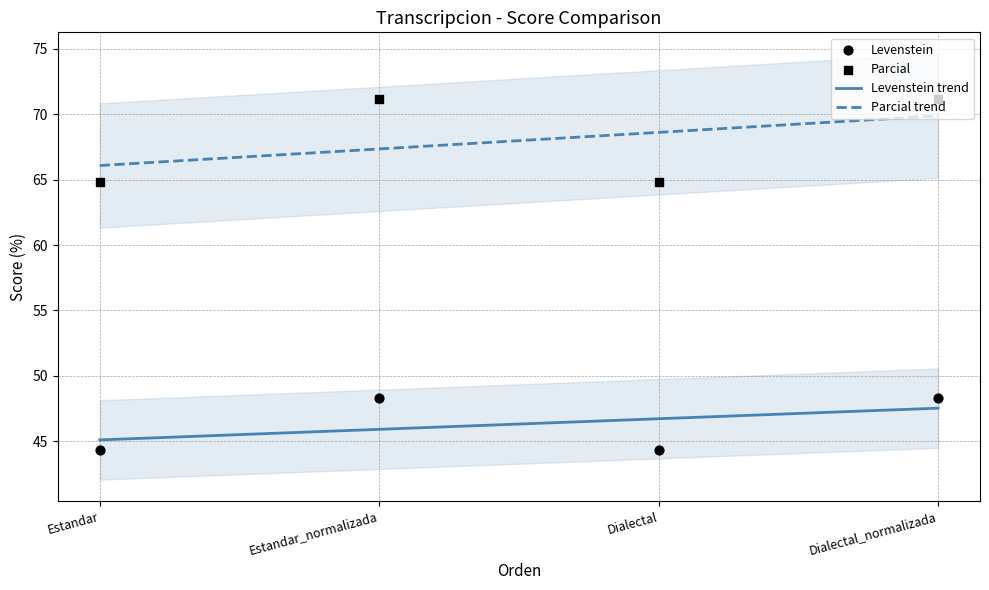

At how many categories does at least one series exceed 48?

4